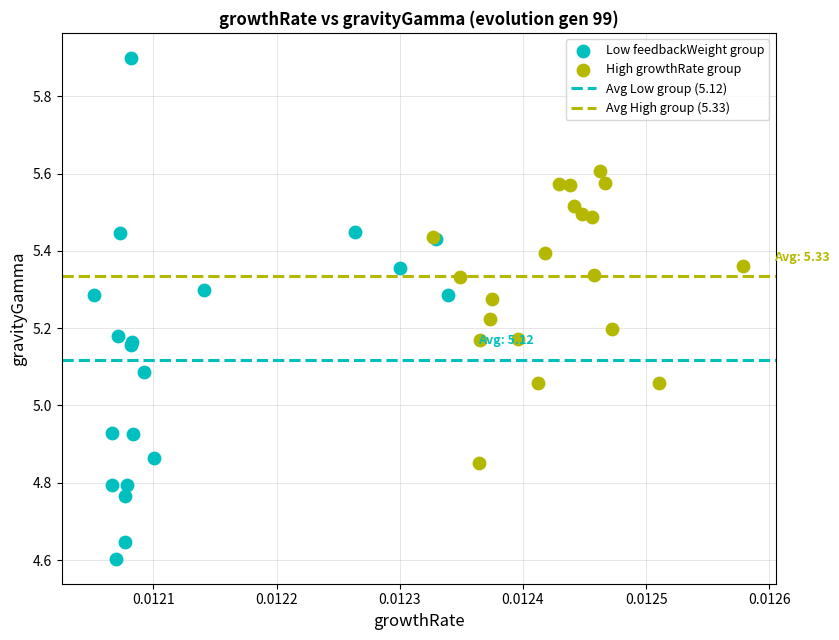

Which series has the largest Y range (max minus min)?

Low feedbackWeight group